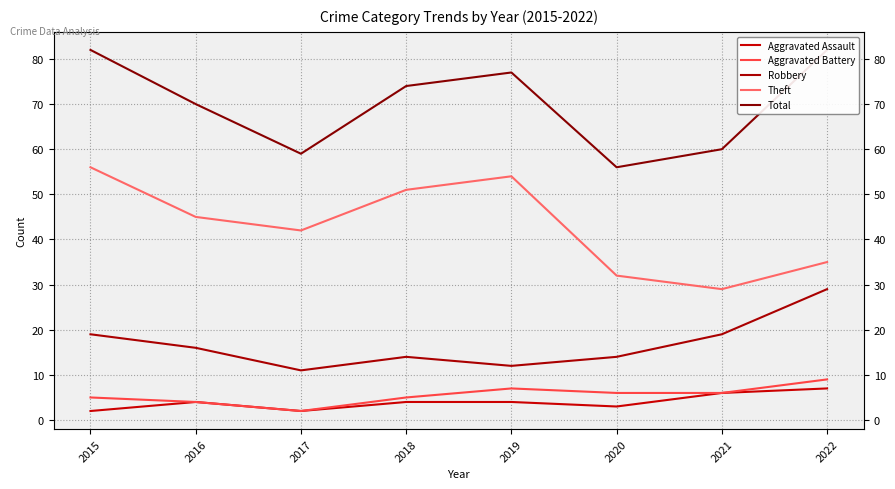

True or false: Robbery and Theft intersect in this chart.

False